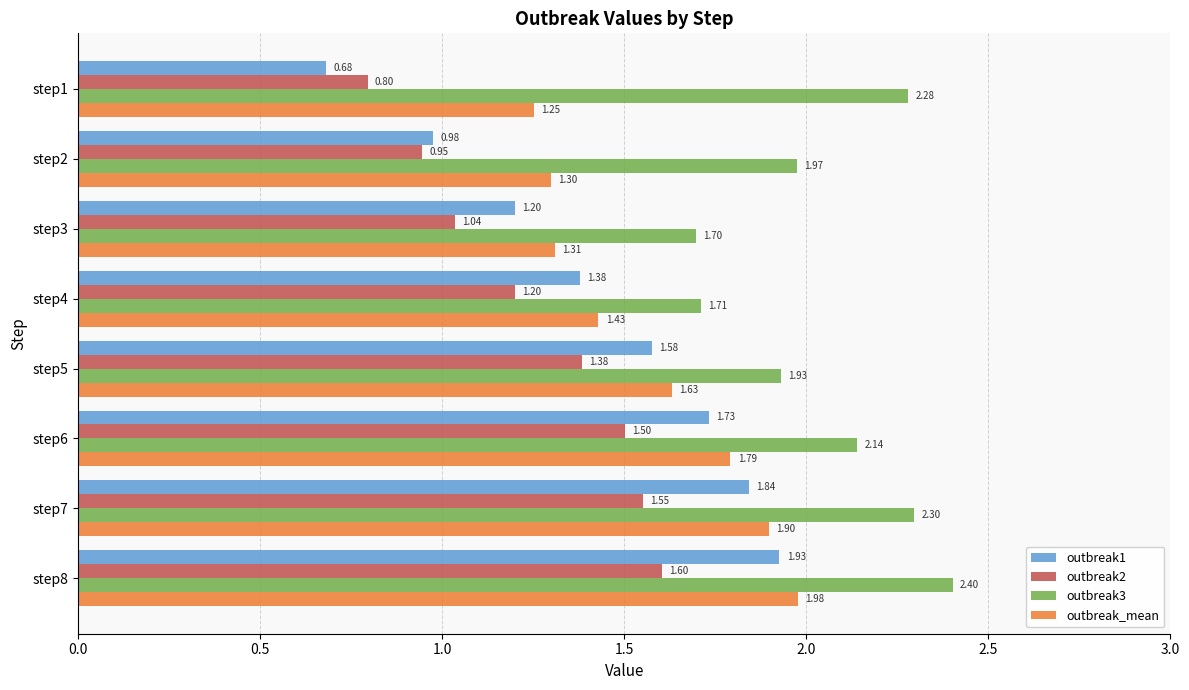

What is the sum of the outbreak3 values at step1 and step3?

4.0